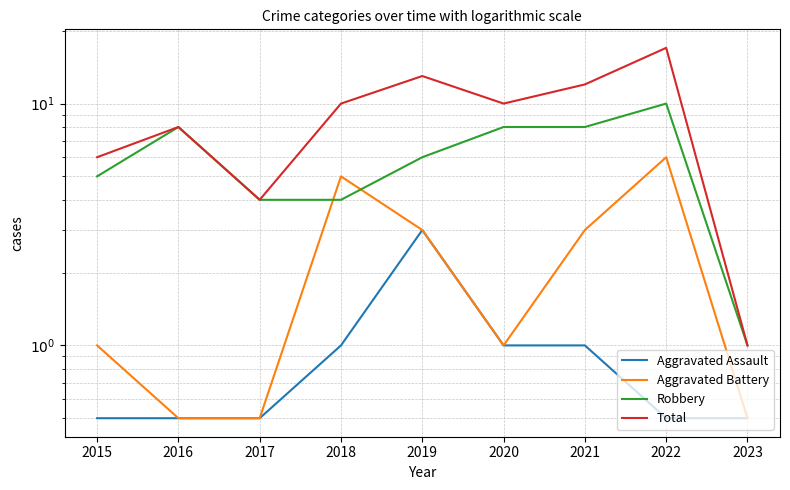

What is the minimum value shown in the chart?

0.5